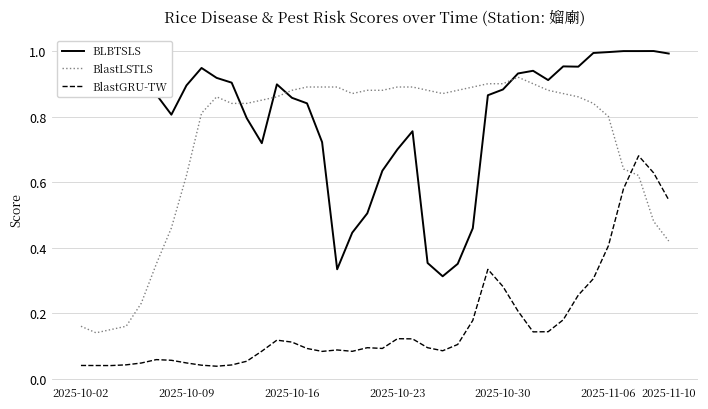

Which series has the largest range (max minus min)?

BlastLSTLS